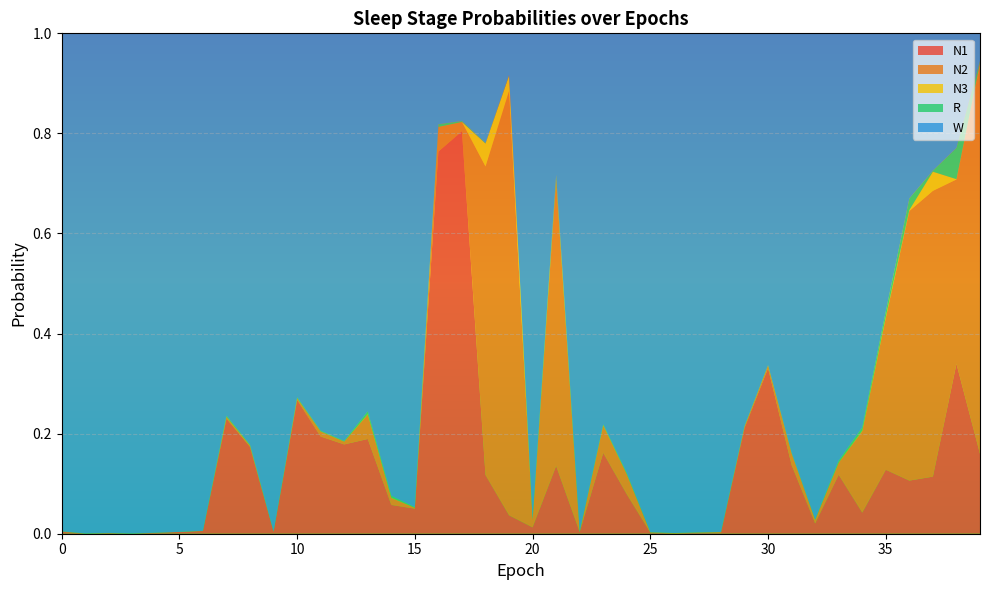

Reading right to left, transcribe all the data shown in this chart.

N1: 39=0.2	38=0.3	37=0.1	36=0.1	35=0.1	34=0.0	33=0.1	32=0.0	31=0.1	30=0.3	29=0.2	28=0.0	27=0.0	26=0.0	25=0.0	24=0.1	23=0.2	22=0.0	21=0.1	20=0.0	19=0.0	18=0.1	17=0.8	16=0.8	15=0.1	14=0.1	13=0.2	12=0.2	11=0.2	10=0.3	9=0.0	8=0.2	7=0.2	6=0.0	5=0.0	4=0.0	3=0.0	2=0.0	1=0.0	0=0.0
N2: 39=0.8	38=0.4	37=0.6	36=0.5	35=0.3	34=0.2	33=0.0	32=0.0	31=0.0	30=0.0	29=0.0	28=0.0	27=0.0	26=0.0	25=0.0	24=0.0	23=0.1	22=0.0	21=0.6	20=0.0	19=0.8	18=0.6	17=0.0	16=0.0	15=0.0	14=0.0	13=0.0	12=0.0	11=0.0	10=0.0	9=0.0	8=0.0	7=0.0	6=0.0	5=0.0	4=0.0	3=0.0	2=0.0	1=0.0	0=0.0
N3: 39=0.0	38=0.0	37=0.0	36=0.0	35=0.0	34=0.0	33=0.0	32=0.0	31=0.0	30=0.0	29=0.0	28=0.0	27=0.0	26=0.0	25=0.0	24=0.0	23=0.0	22=0.0	21=0.0	20=0.0	19=0.0	18=0.0	17=0.0	16=0.0	15=0.0	14=0.0	13=0.0	12=0.0	11=0.0	10=0.0	9=0.0	8=0.0	7=0.0	6=0.0	5=0.0	4=0.0	3=0.0	2=0.0	1=0.0	0=0.0
R: 39=0.0	38=0.1	37=0.0	36=0.0	35=0.0	34=0.0	33=0.0	32=0.0	31=0.0	30=0.0	29=0.0	28=0.0	27=0.0	26=0.0	25=0.0	24=0.0	23=0.0	22=0.0	21=0.0	20=0.0	19=0.0	18=0.0	17=0.0	16=0.0	15=0.0	14=0.0	13=0.0	12=0.0	11=0.0	10=0.0	9=0.0	8=0.0	7=0.0	6=0.0	5=0.0	4=0.0	3=0.0	2=0.0	1=0.0	0=0.0
W: 39=0.1	38=0.2	37=0.3	36=0.3	35=0.6	34=0.8	33=0.9	32=1.0	31=0.8	30=0.7	29=0.8	28=1.0	27=1.0	26=1.0	25=1.0	24=0.9	23=0.8	22=1.0	21=0.3	20=1.0	19=0.1	18=0.2	17=0.2	16=0.2	15=0.9	14=0.9	13=0.8	12=0.8	11=0.8	10=0.7	9=1.0	8=0.8	7=0.8	6=1.0	5=1.0	4=1.0	3=1.0	2=1.0	1=1.0	0=1.0